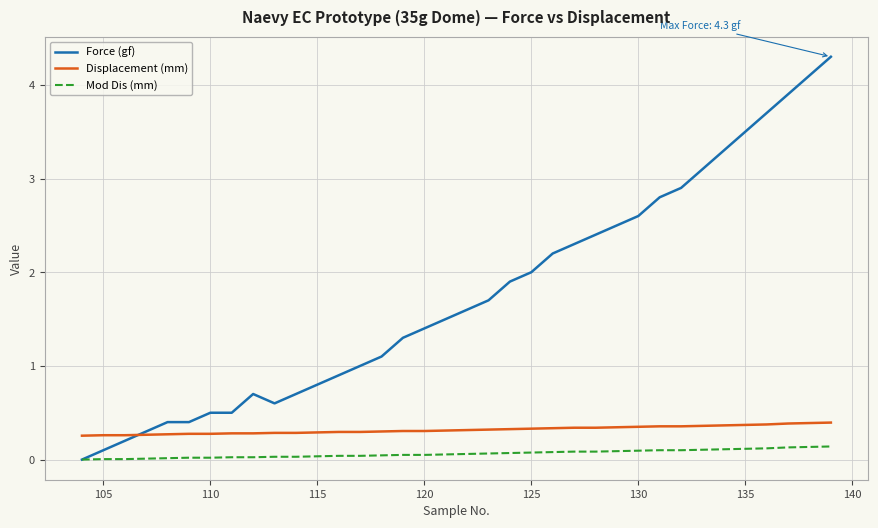

Which series has the widest spread of values?

Force (gf)